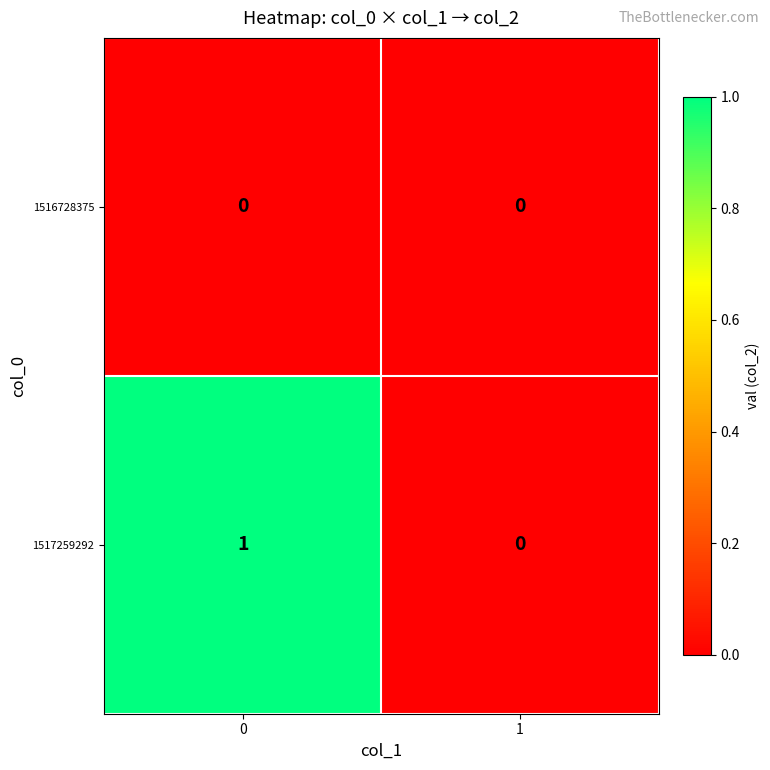

Which series has the largest total across all categories?

1517259292